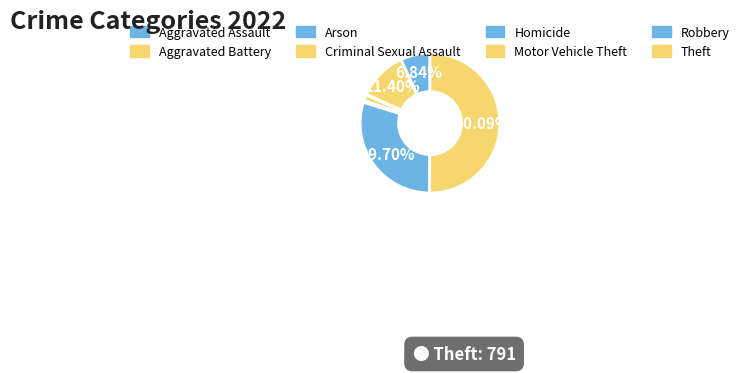

Is it true that Aggravated Assault is 18% of the pie?

False